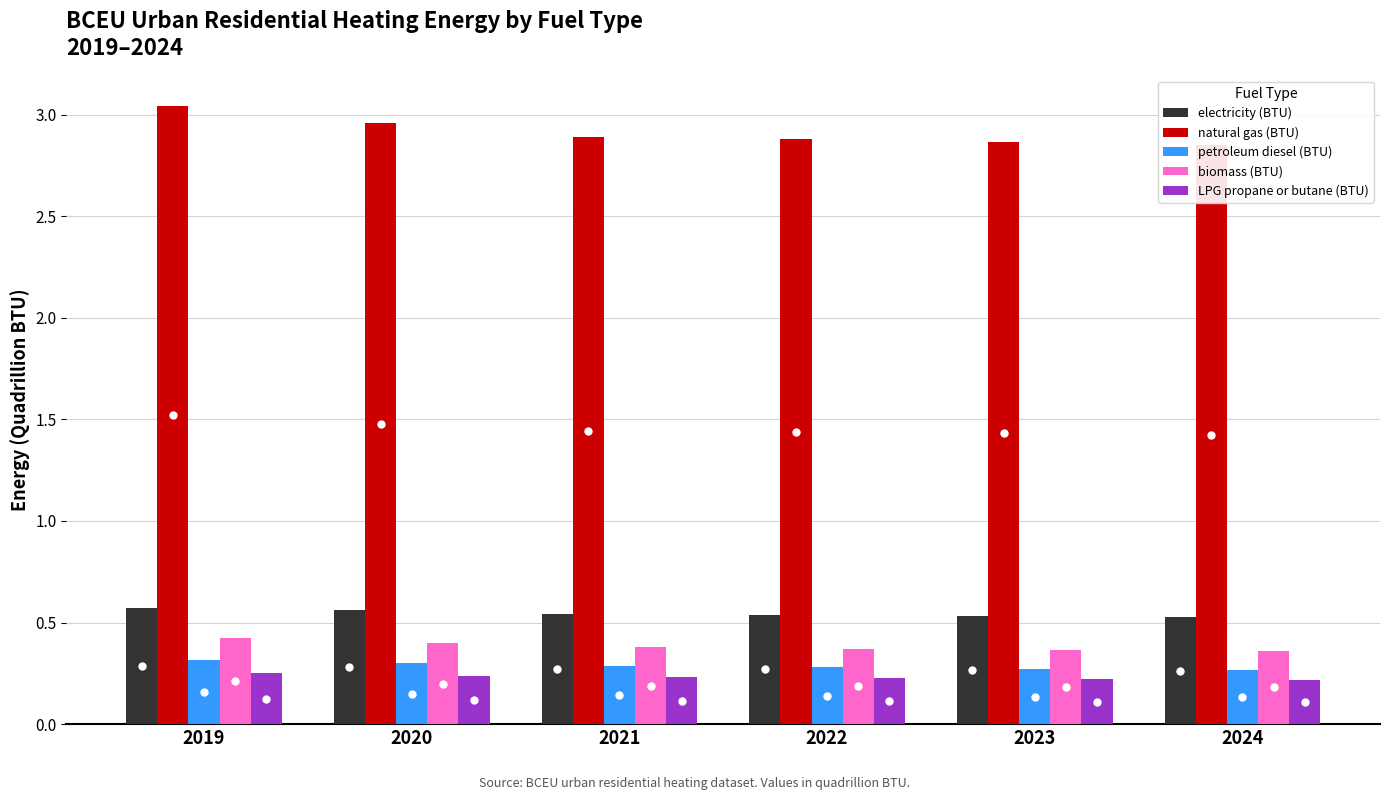

How many bars are there in total?

30